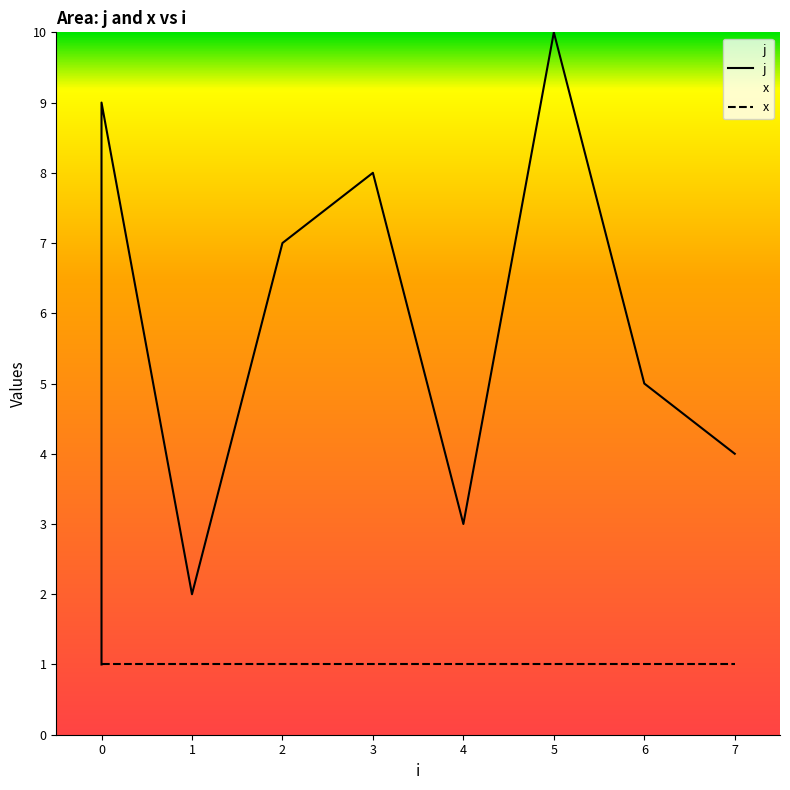

Reading left to right, what are all the values shown in this chart?

j: 1	6	9	2	7	8	3	10	5	4
x: 1	1	1	1	1	1	1	1	1	1